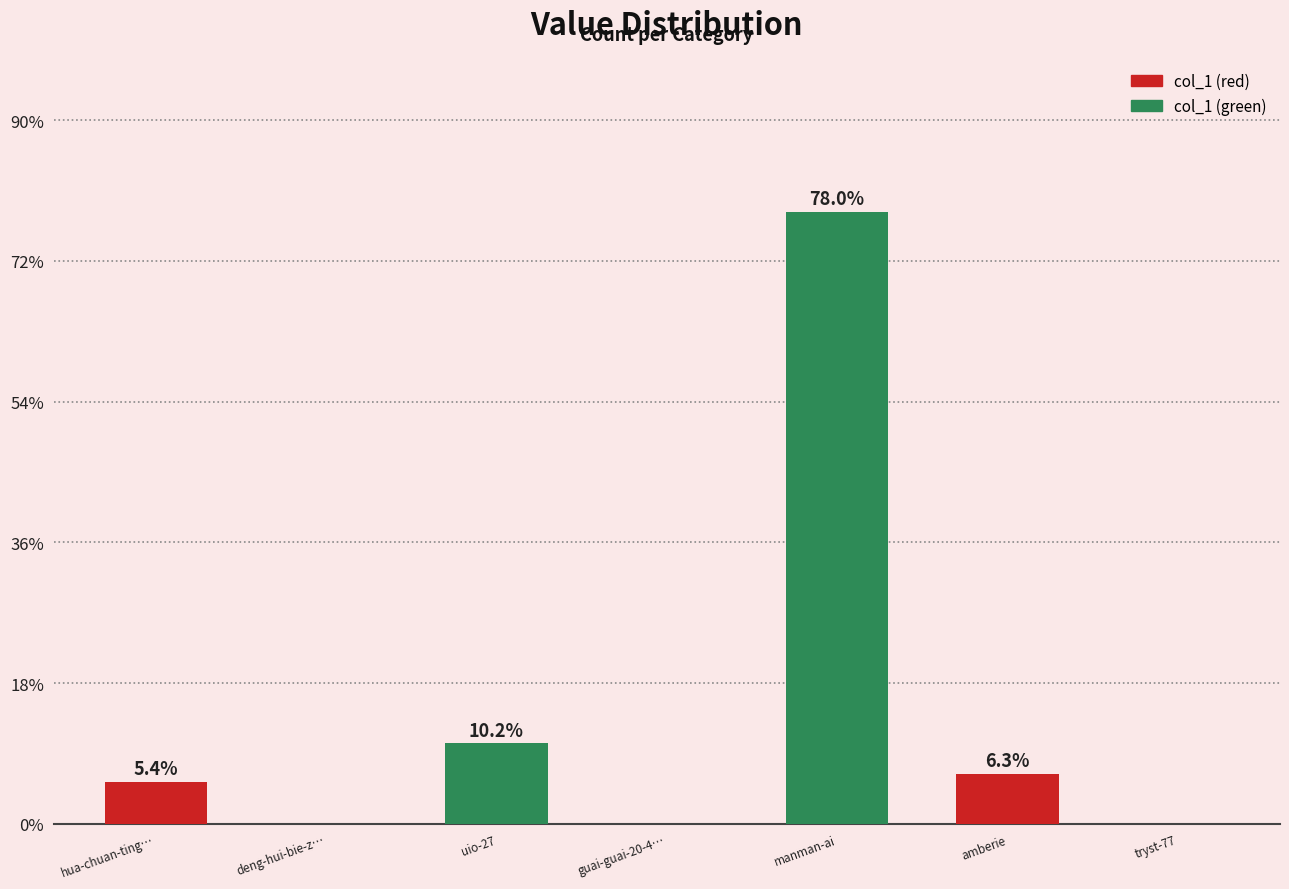

At which category does the chart reach its peak across all series?

manman-ai